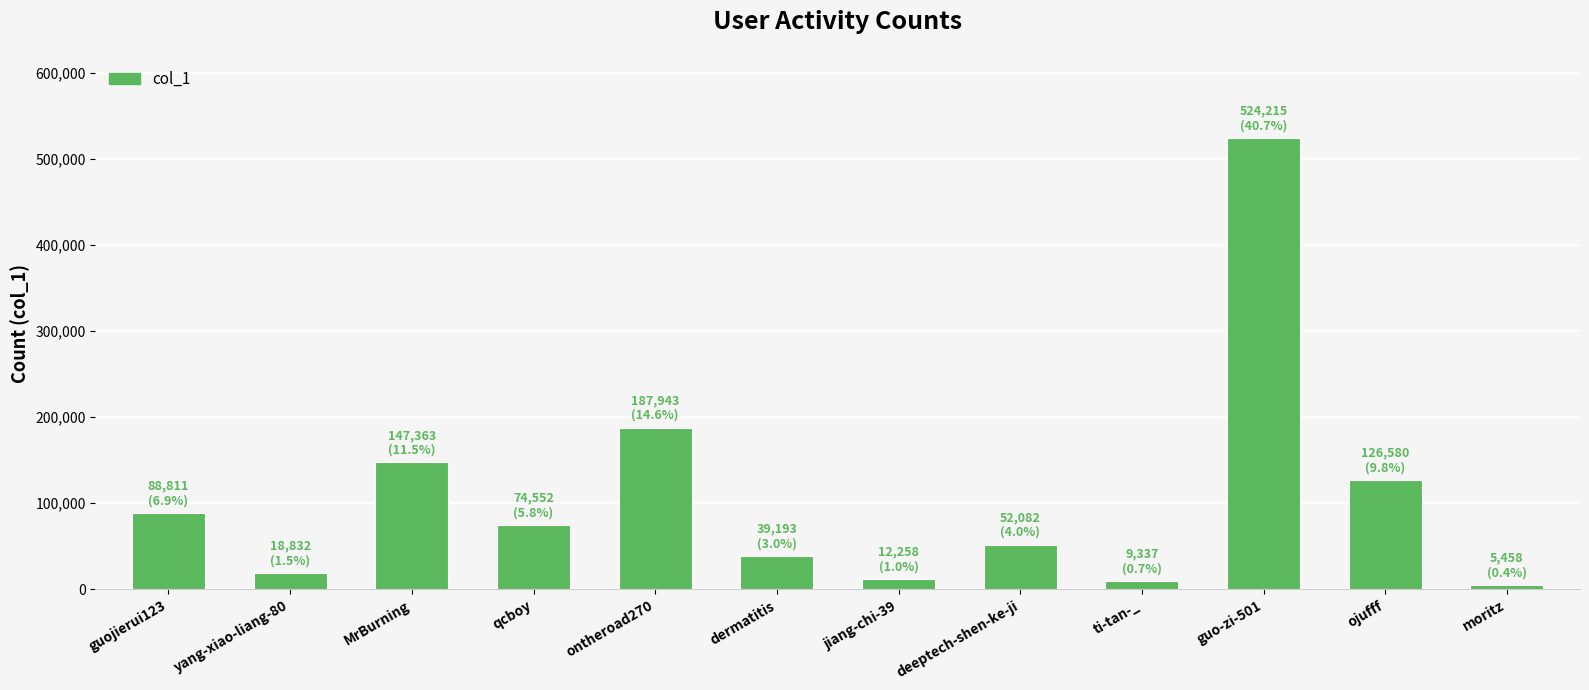

Approximately how many times larger is the value at guo-zi-501 compared to qcboy?

7.0